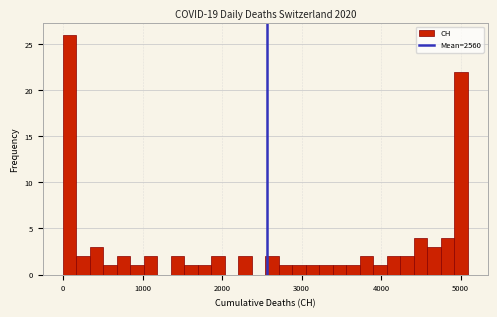

Read against the x-axis, roughly where is the centre of the tallest bar?

100